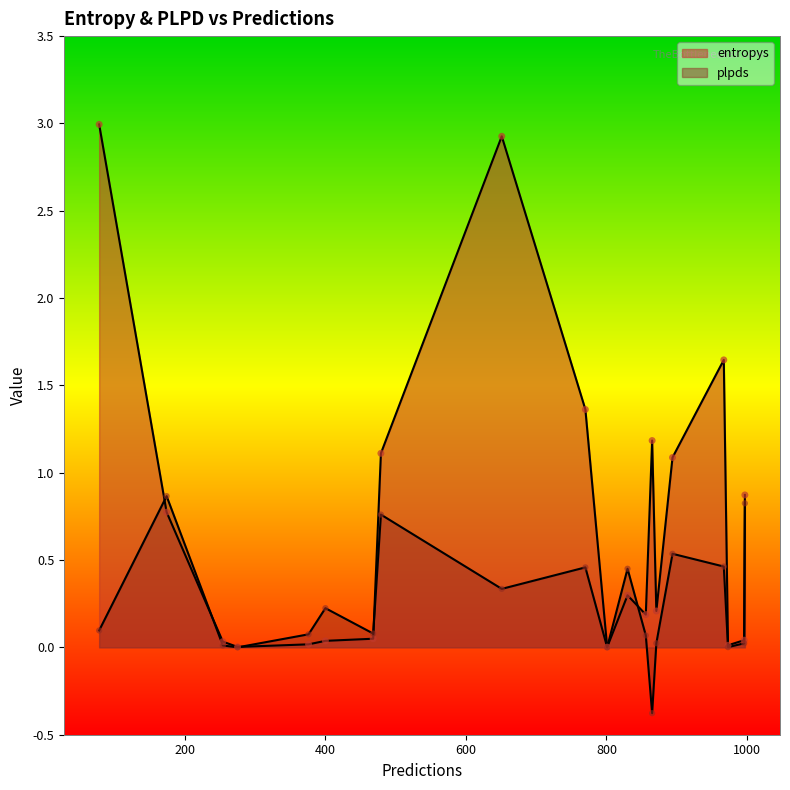

Which series has the largest total across all categories?

entropys